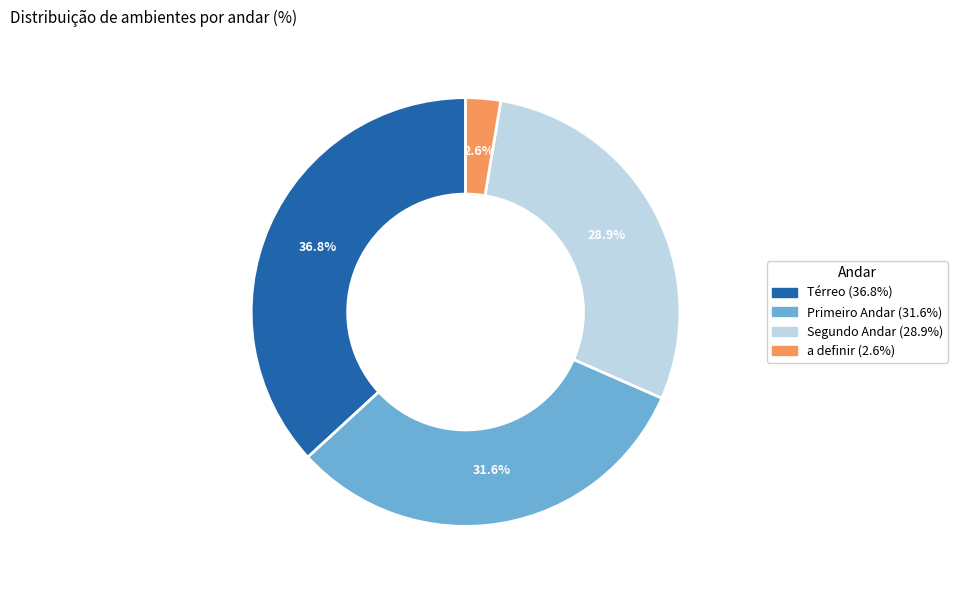

Does Primeiro Andar account for over 50% of the chart?

No